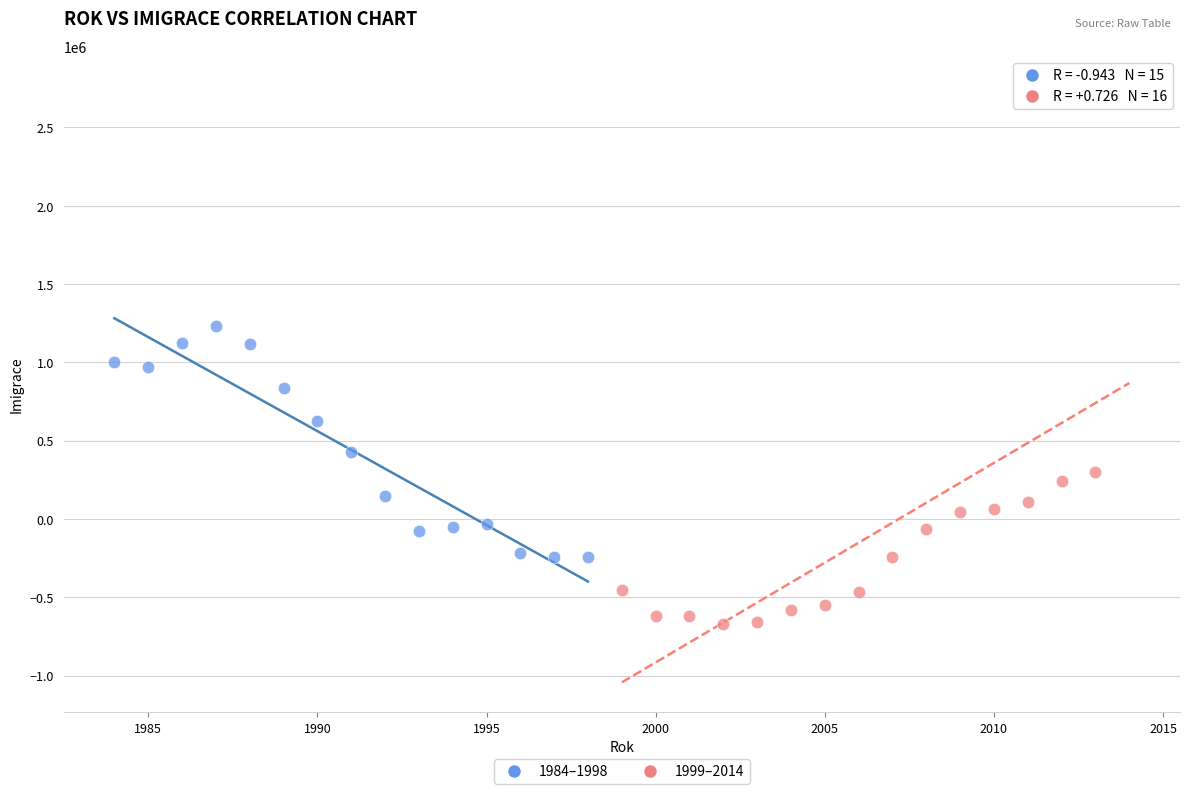

Which series reaches the maximum Y coordinate?

1999–2014